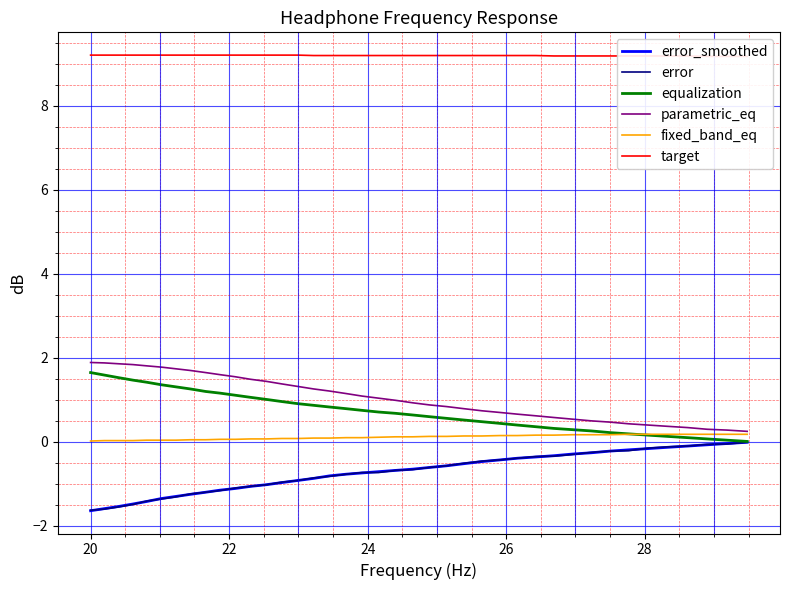

Is the value of fixed_band_eq at 20 greater than the value of equalization at 38?

No